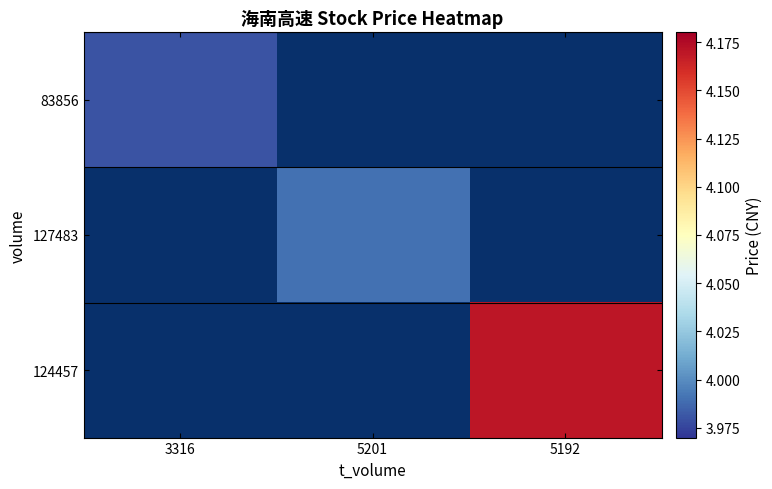

Between 5192 and 3316, which is larger?

3316